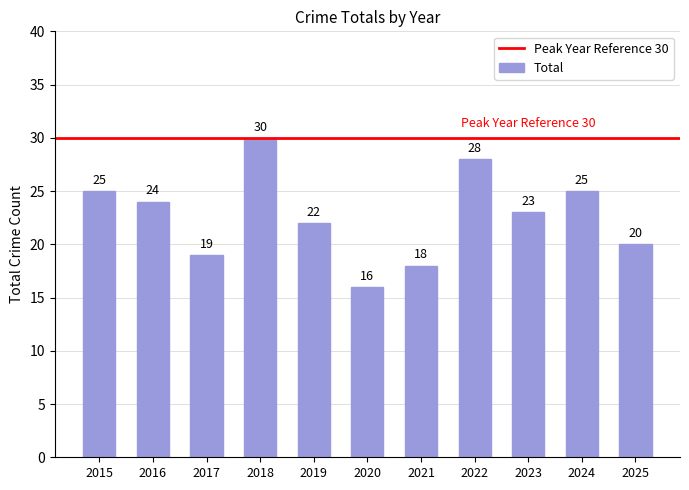

Reading left to right, extract all data points from this chart.

25	24	19	30	22	16	18	28	23	25	20